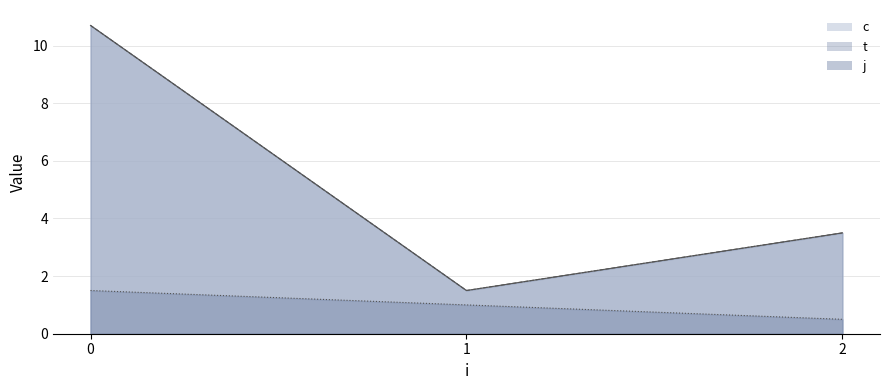

The value of c at 0 is 18.2. True or false?

False